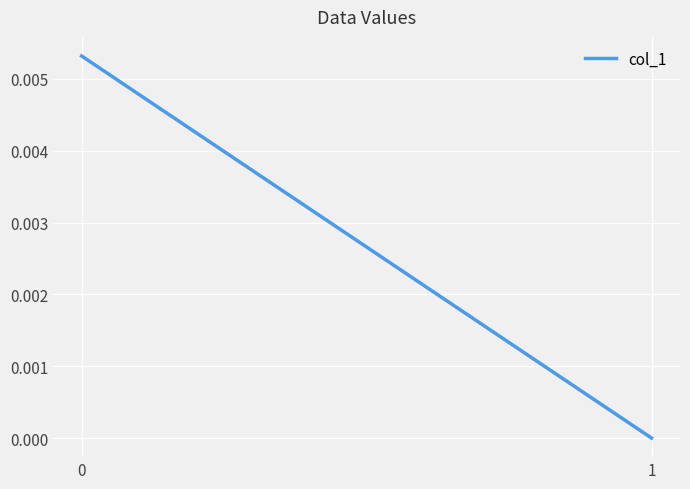

List the labels in order of value, largest first.

0, 1